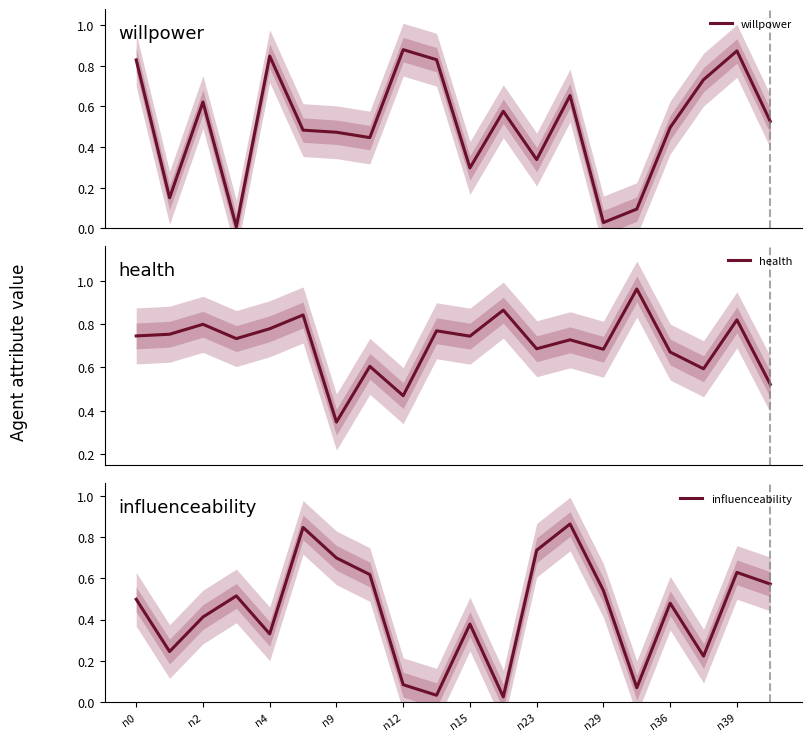

Which has a higher value, 14 or n36?

n36